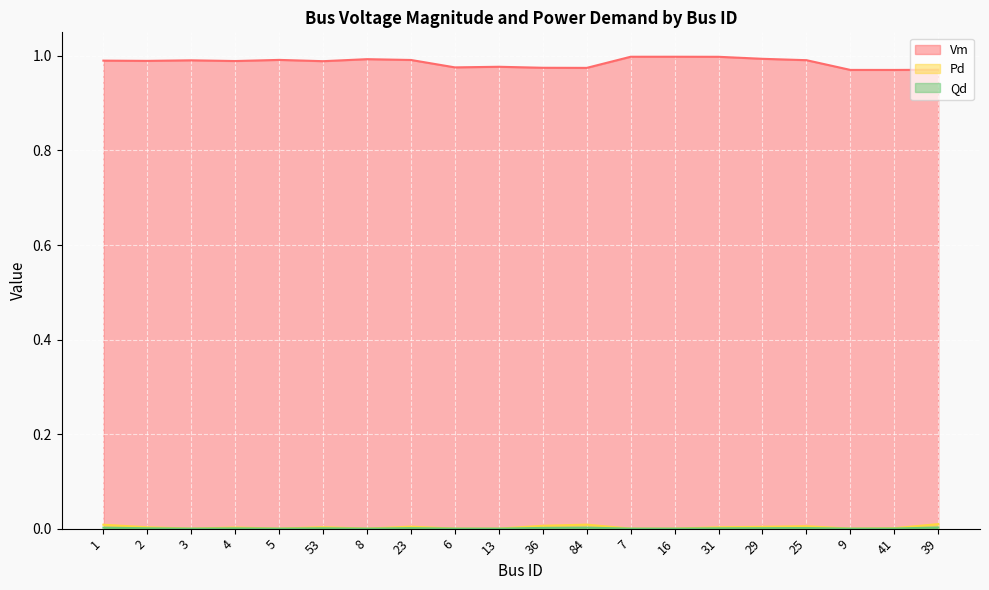

How many interior local peaks does the Qd series have?

5